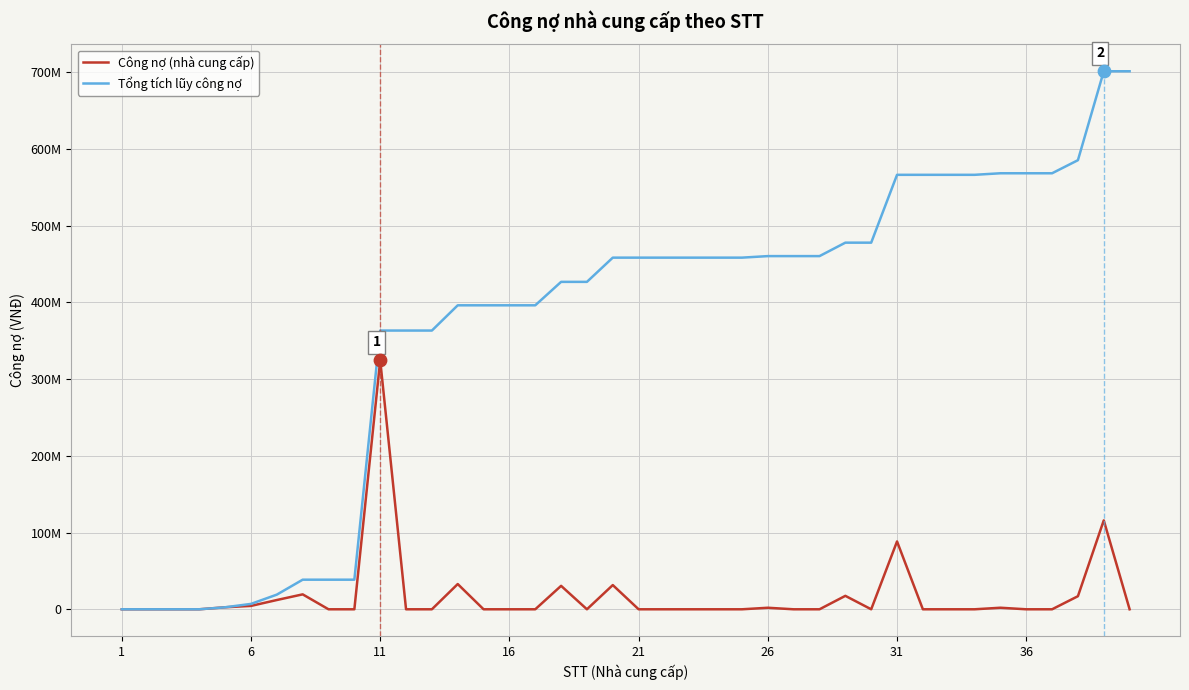

At how many categories does at least one series exceed 605505709?

2